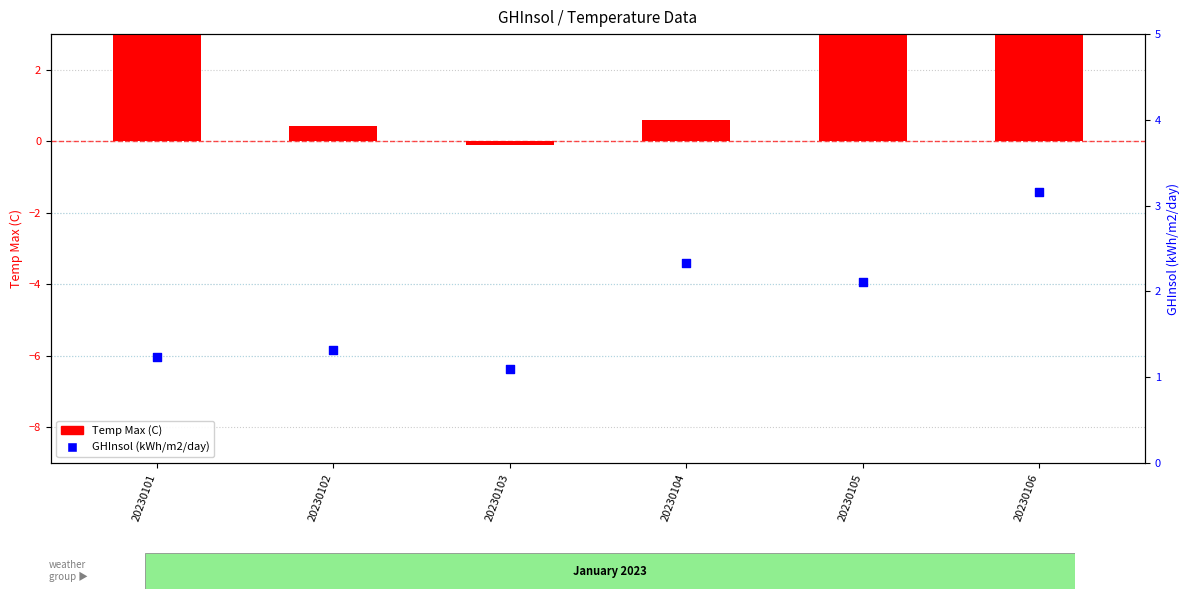

Which series has the widest spread of Y values?

Temp Max (C)